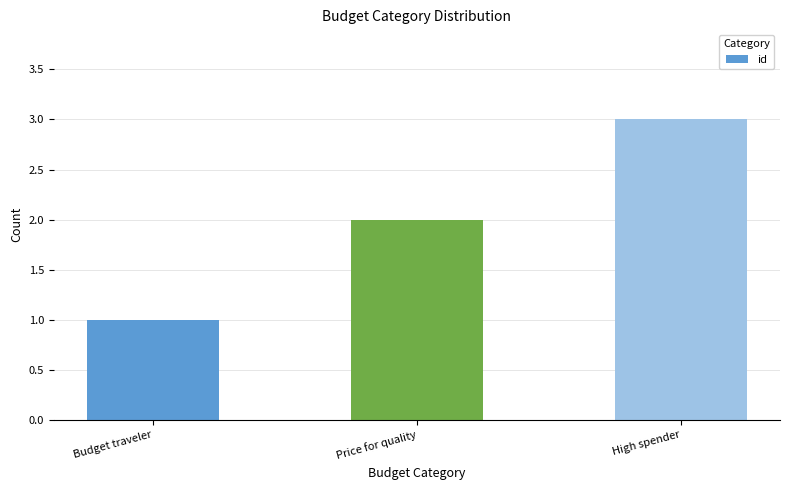

How many data points does each series have?

3